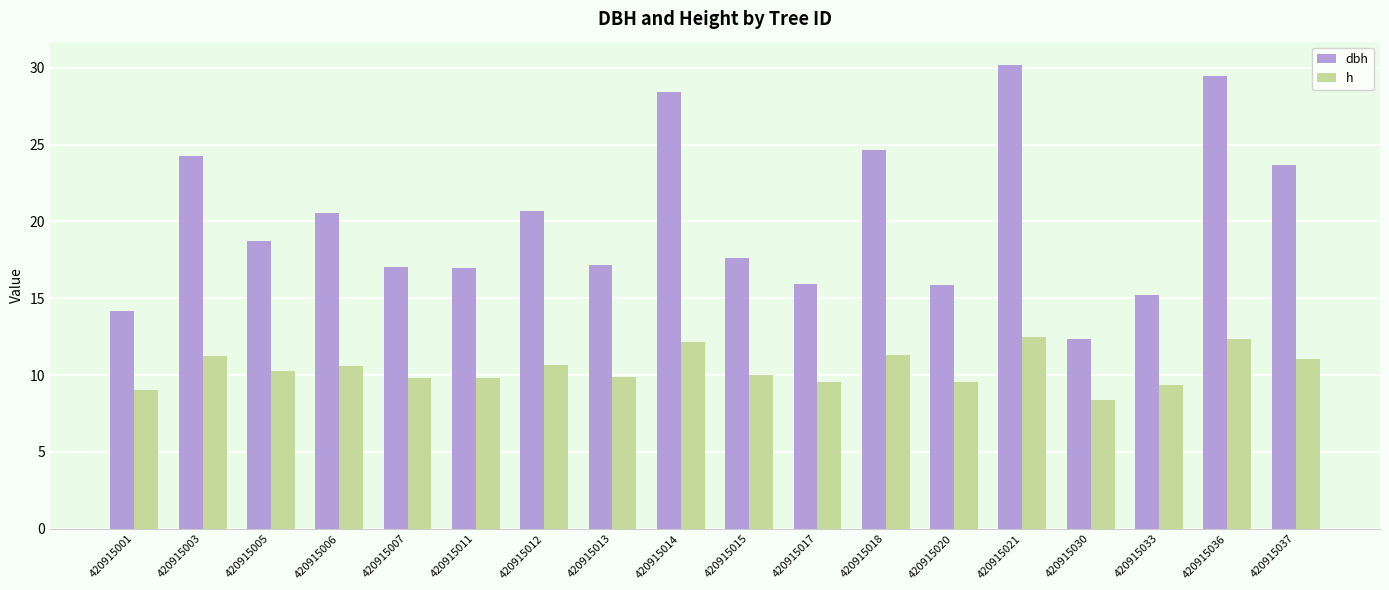

At how many categories does at least one series exceed 30?

1